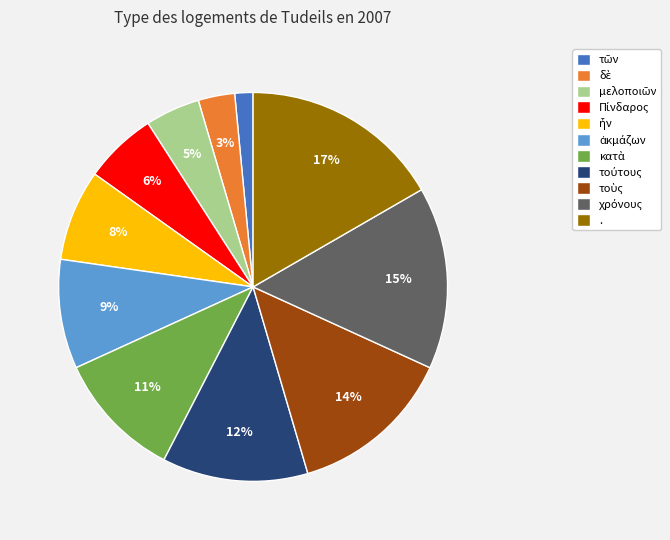

Which slice is the largest?

.